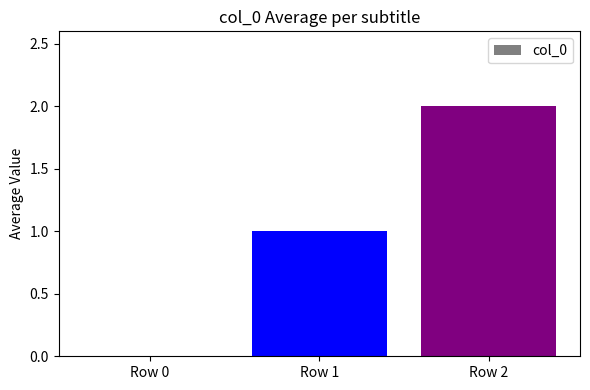

What is the change in value from Row 0 to Row 2?

+2